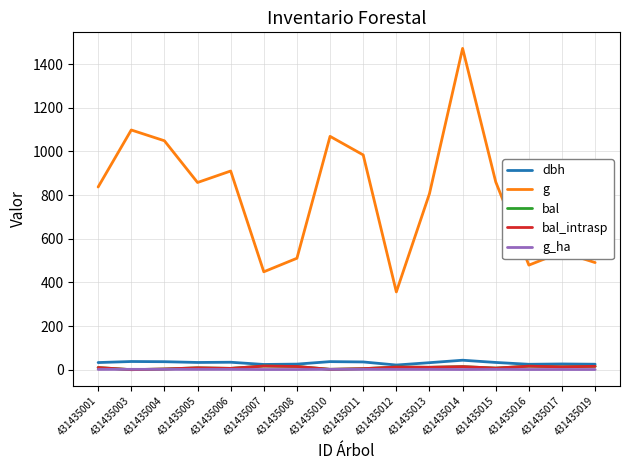

In dbh, how many points are higher than both neighbors (excluding endpoints)?

5